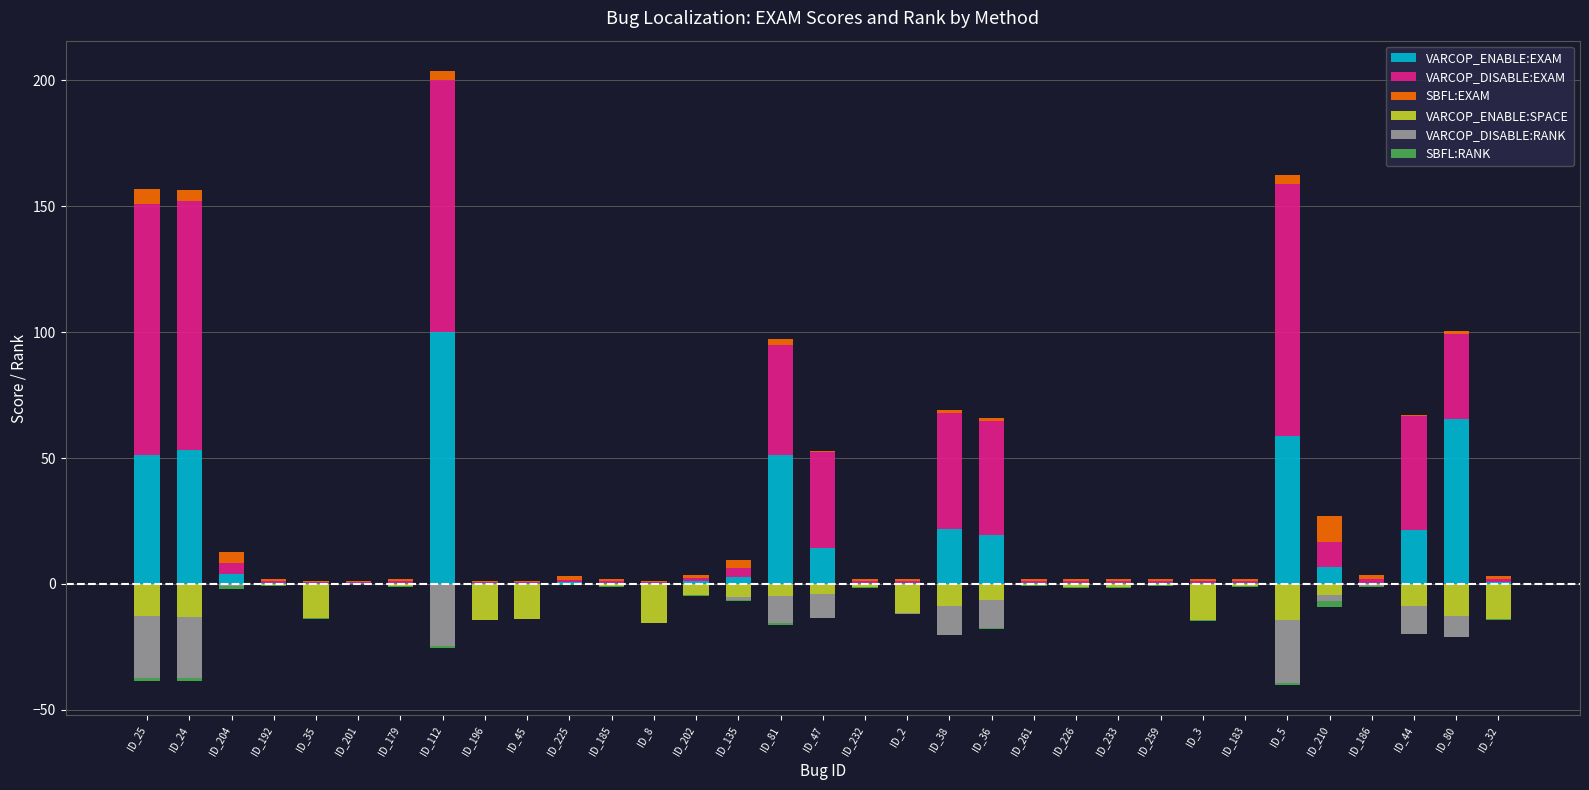

Which series has the largest total across all categories?

VARCOP_DISABLE:EXAM